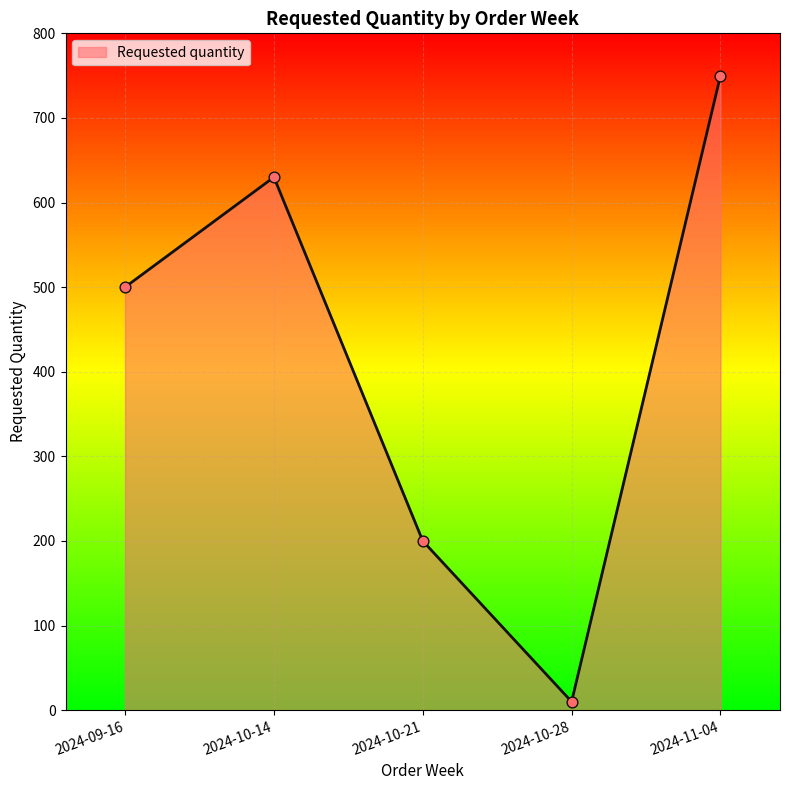

What is the ratio of the value at 2024-10-14 to the value at 2024-11-04?

0.8